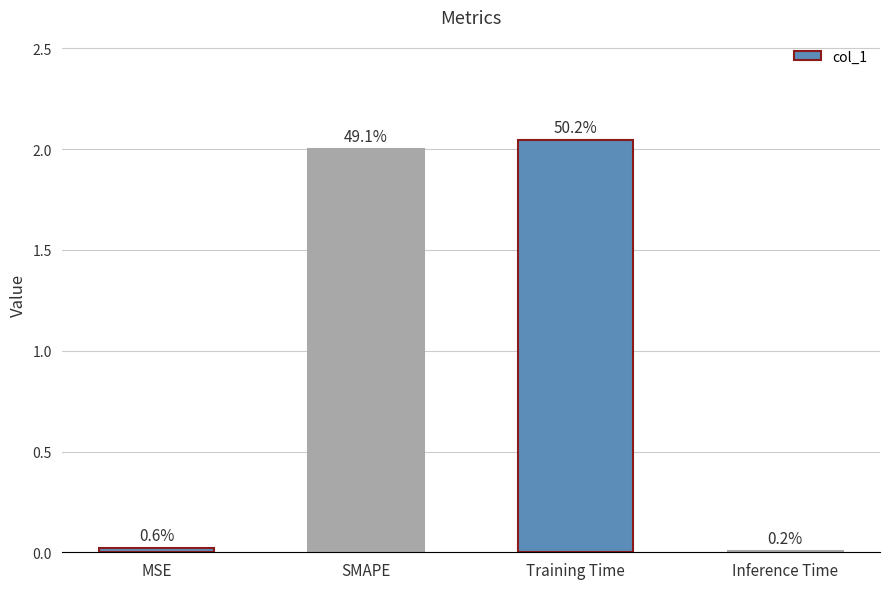

What is the difference between the maximum and minimum values?

2.0